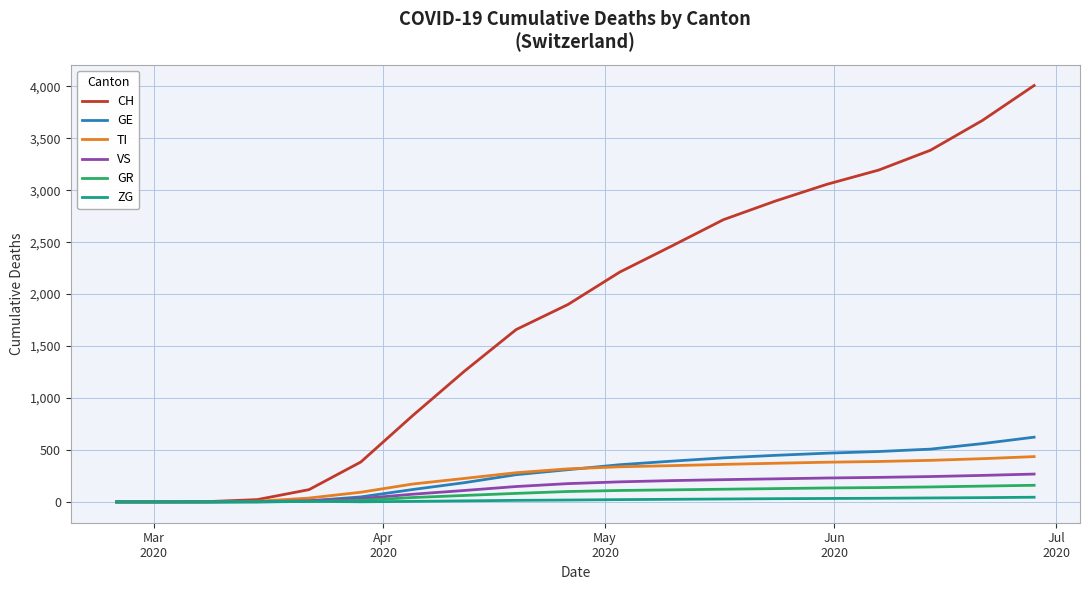

What is the difference between the maximum and minimum values in the CH series?

4008